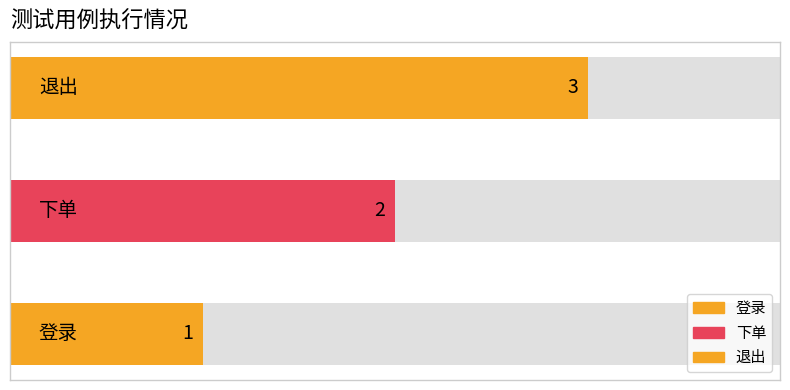

Which category has the highest value across all series?

退出